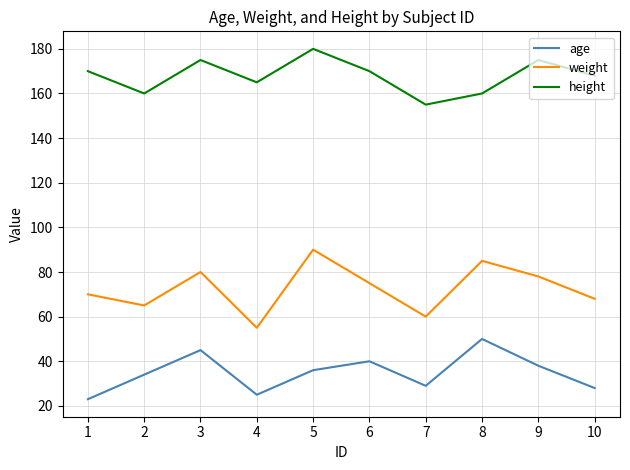

Reading right to left, what are all the values shown in this chart?

age: 10=28	9=38	8=50	7=29	6=40	5=36	4=25	3=45	2=34	1=23
weight: 10=68	9=78	8=85	7=60	6=75	5=90	4=55	3=80	2=65	1=70
height: 10=168	9=175	8=160	7=155	6=170	5=180	4=165	3=175	2=160	1=170